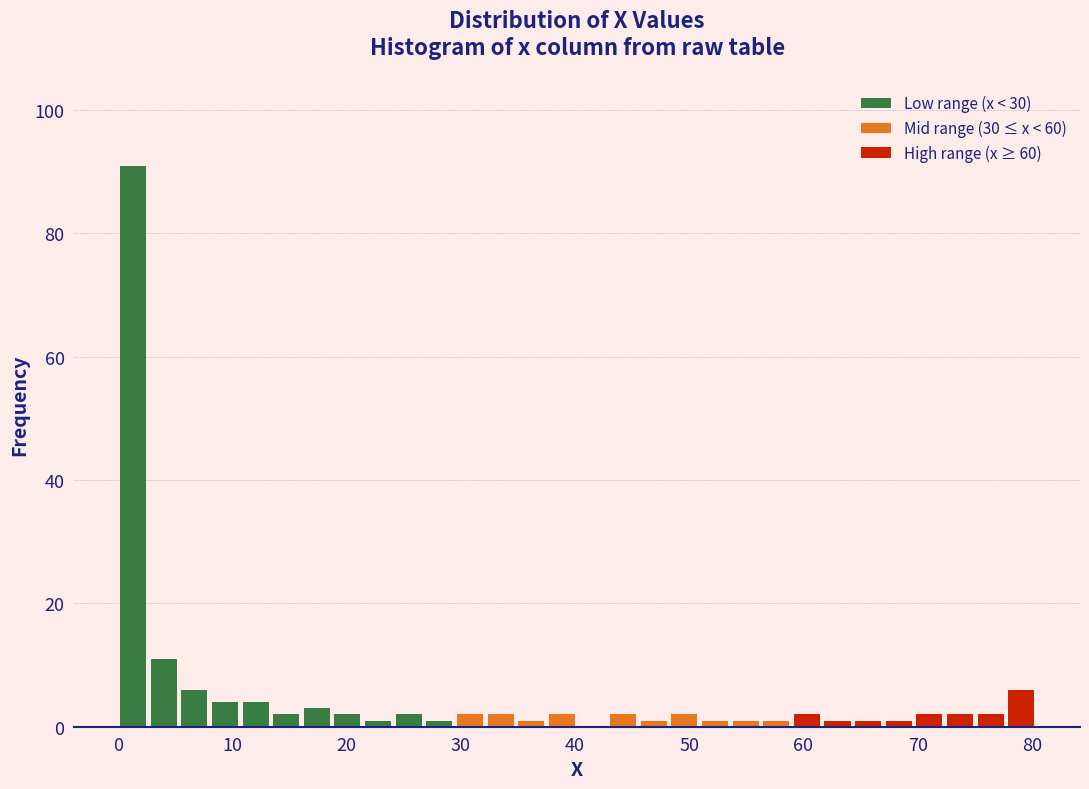

Read against the x-axis, roughly where is the centre of the tallest bar?

1